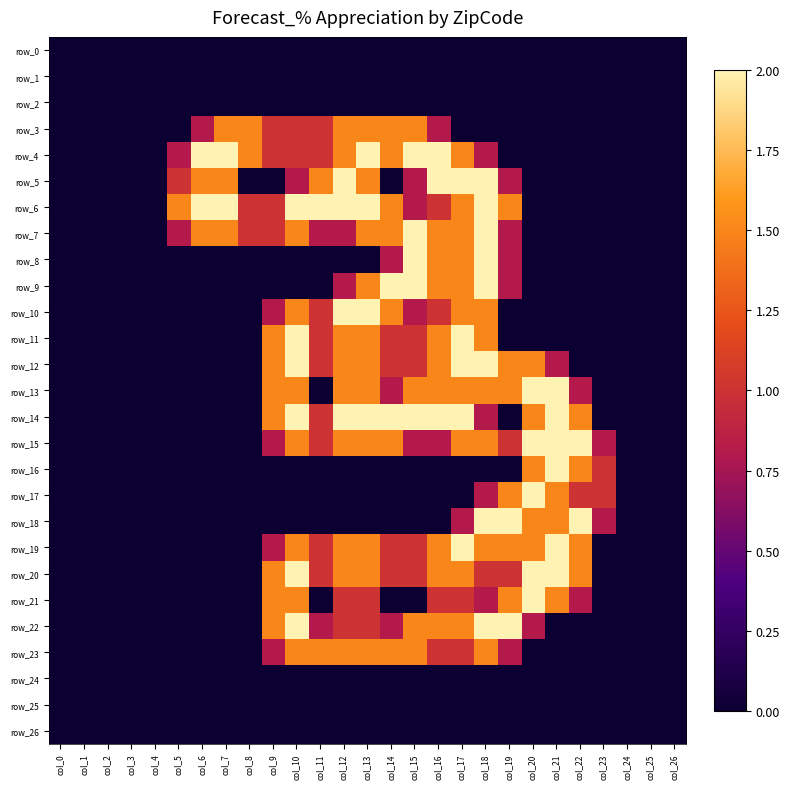

What is the difference between the highest and lowest values at col_15?

2.0